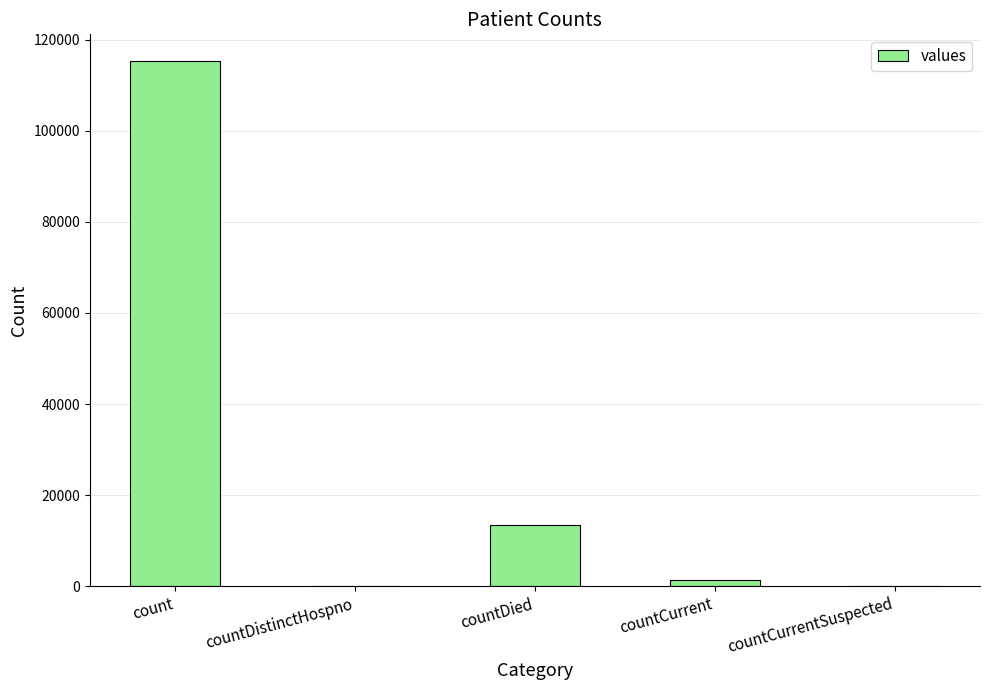

Between countDied and countDistinctHospno, which is larger?

countDied